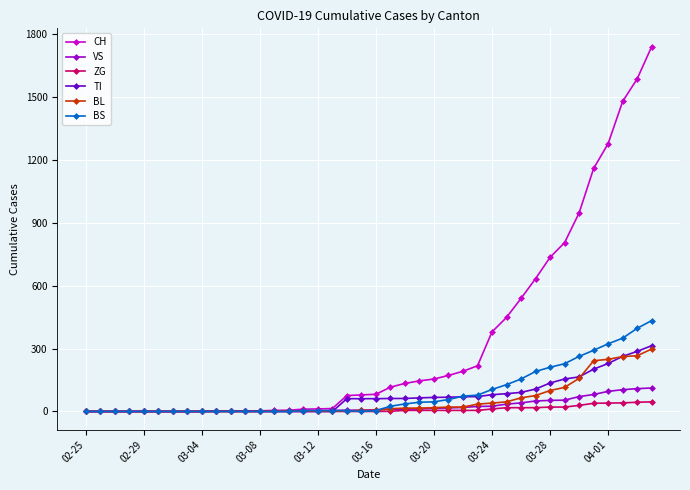

How many data points does each series have?

40